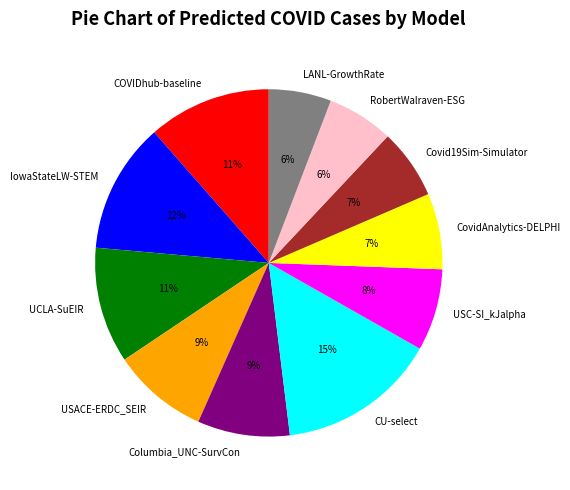

The RobertWalraven-ESG slice represents 20% of the pie. True or false?

False